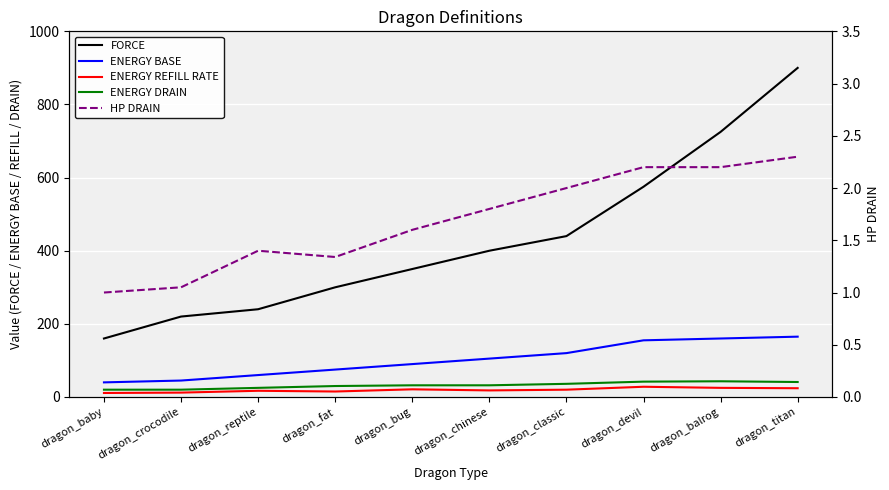

True or false: ENERGY BASE and ENERGY DRAIN cross at least once.

False